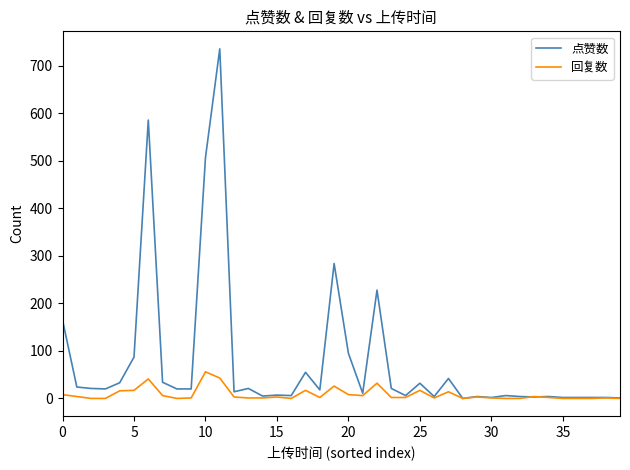

List the series in order of their peak value, lowest first.

回复数, 点赞数